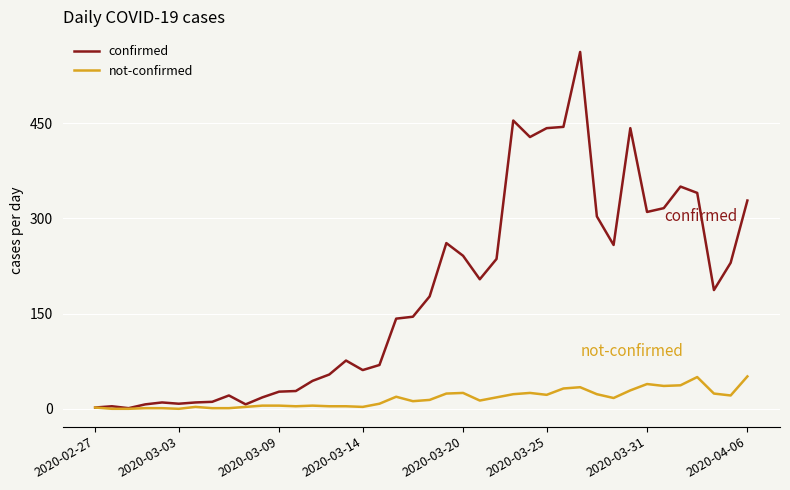

Rank the series by their maximum value, from highest to lowest.

confirmed, not-confirmed